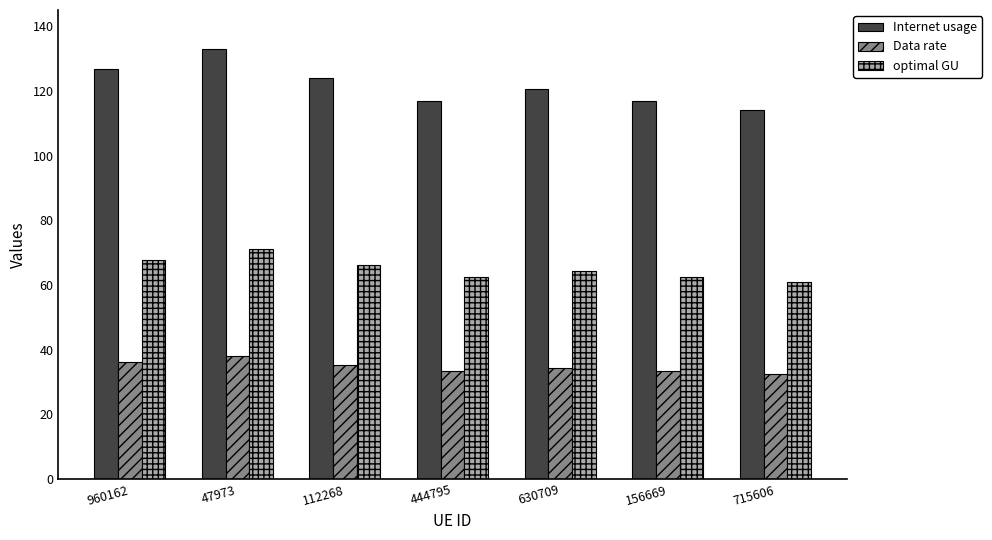

Does the chart contain any negative values?

No